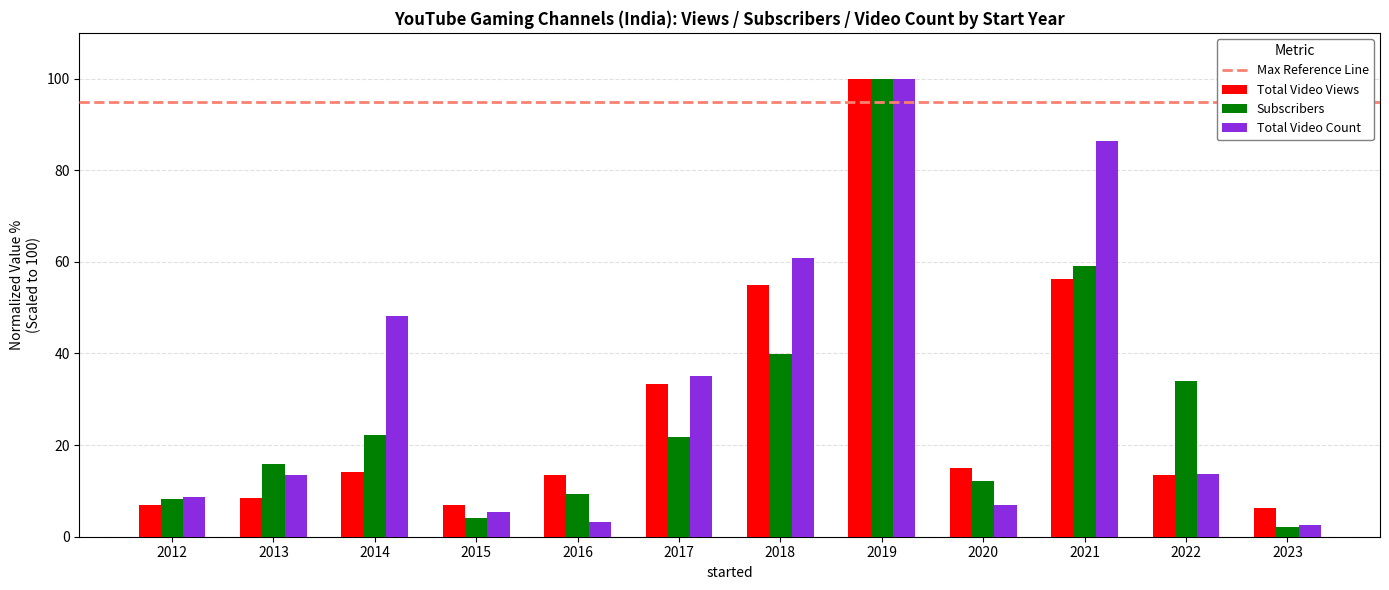

Between 2013 and 2014, which series saw the biggest shift?

Total Video Count